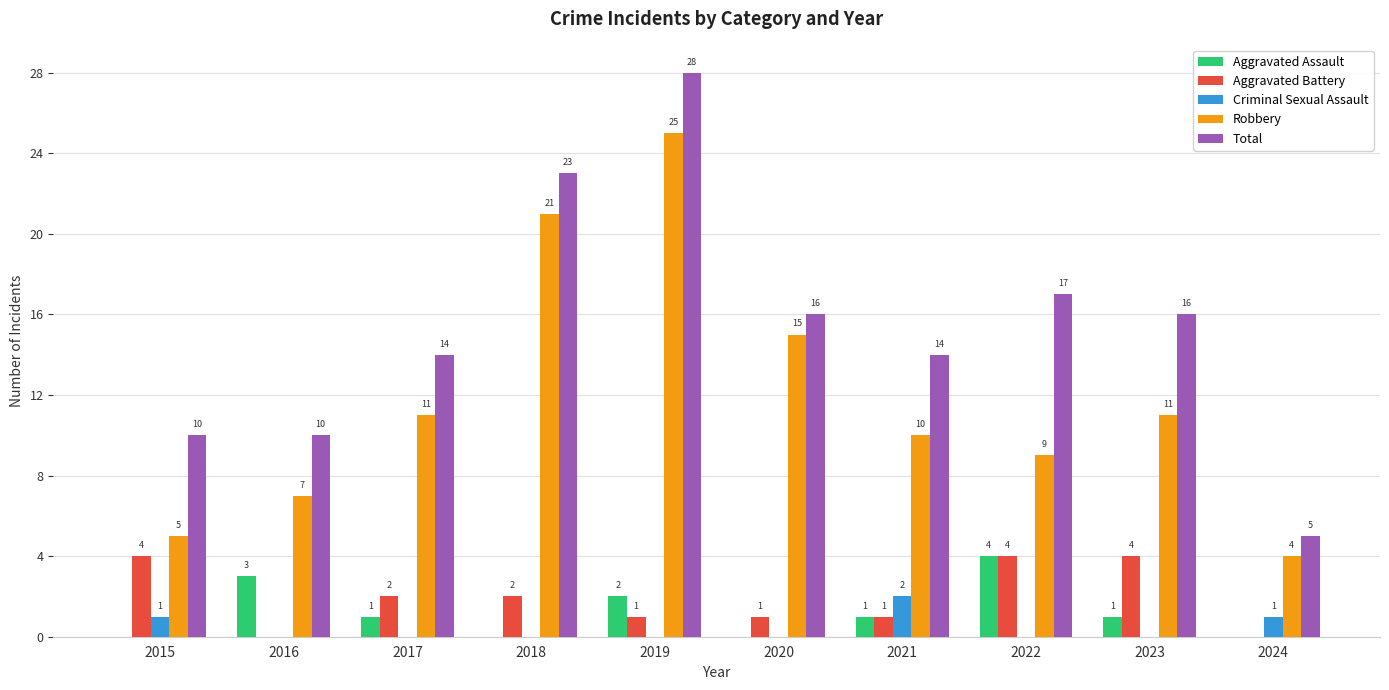

At which label does Aggravated Battery first exceed 2?

2015